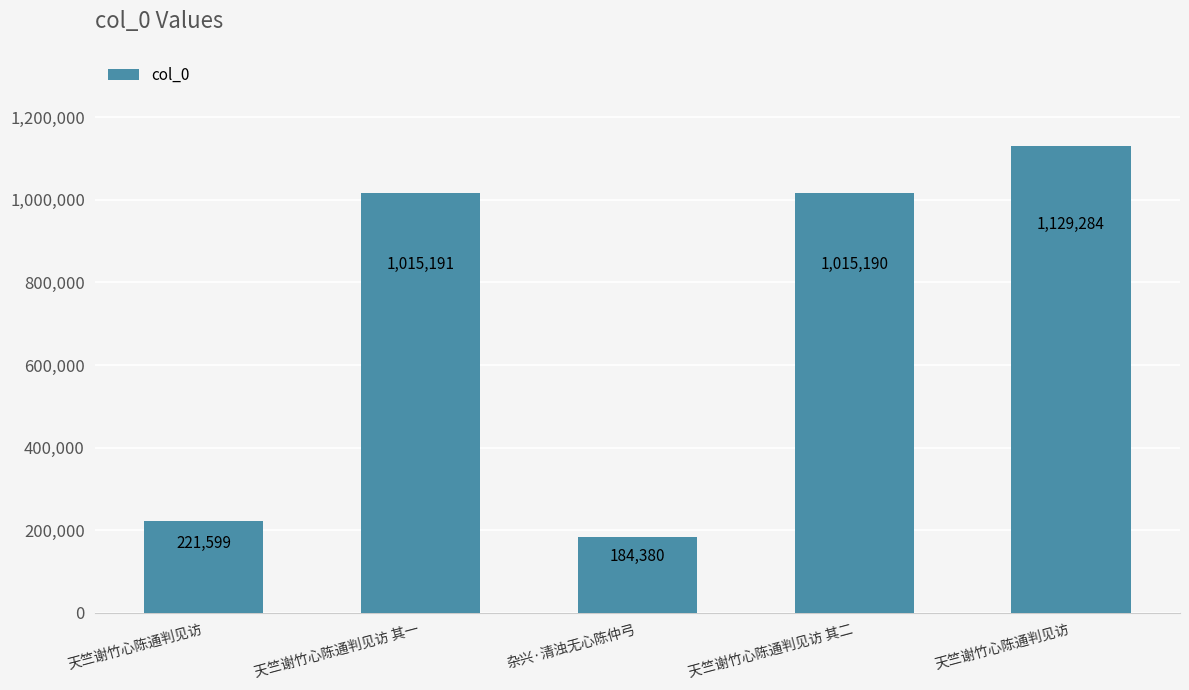

Reading right to left, transcribe all the data shown in this chart.

天竺谢竹心陈通判见访=1129284	天竺谢竹心陈通判见访 其二=1015190	杂兴·清浊无心陈仲弓=184380	天竺谢竹心陈通判见访 其一=1015191	天竺谢竹心陈通判见访=221599